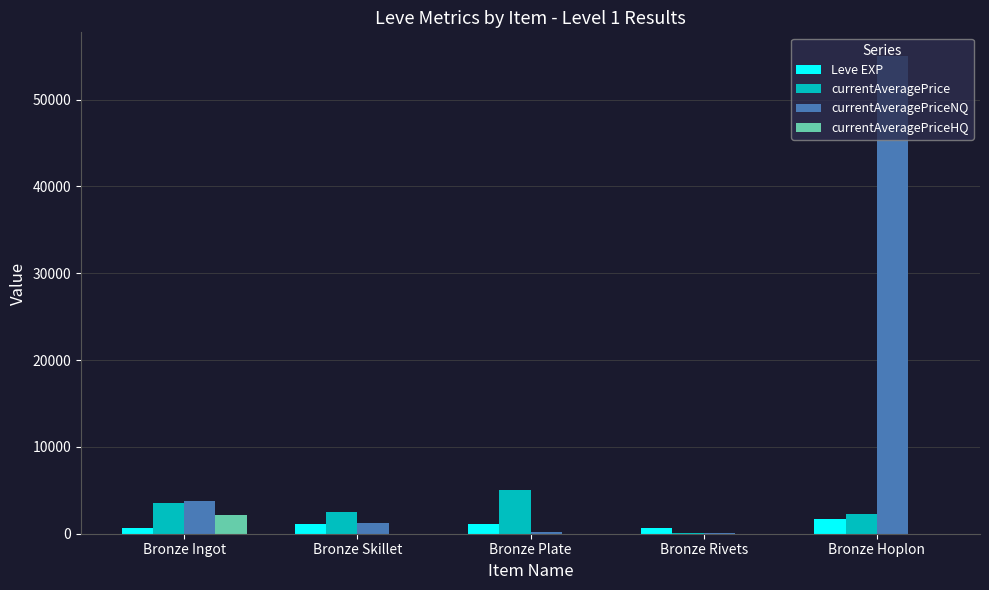

Is it true that Leve EXP equals 1160.0 at Bronze Skillet?

True